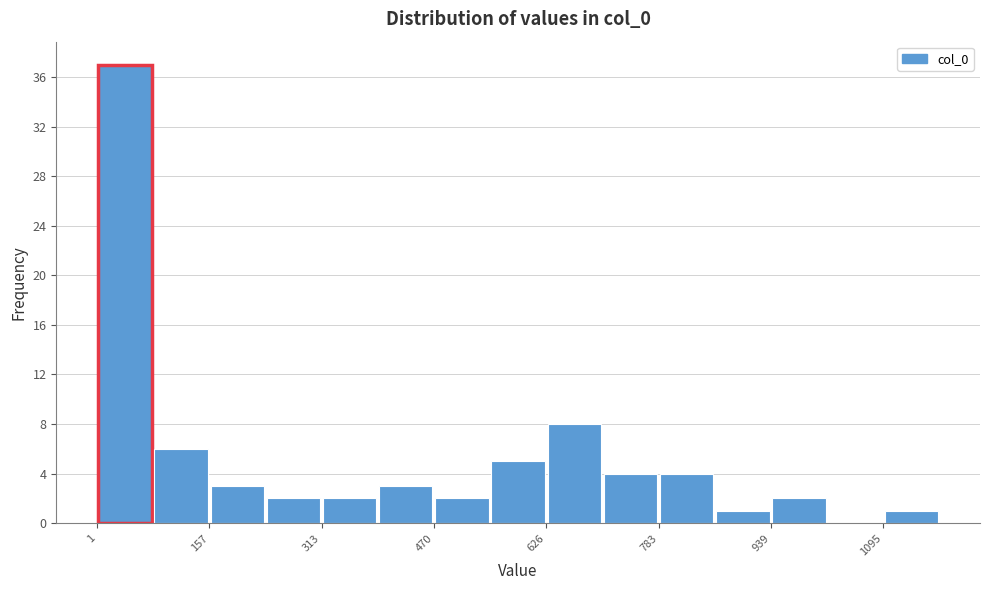

Around what value on the x-axis is the tallest bar? Give the approximate position of its centre, as read against the axis.

40